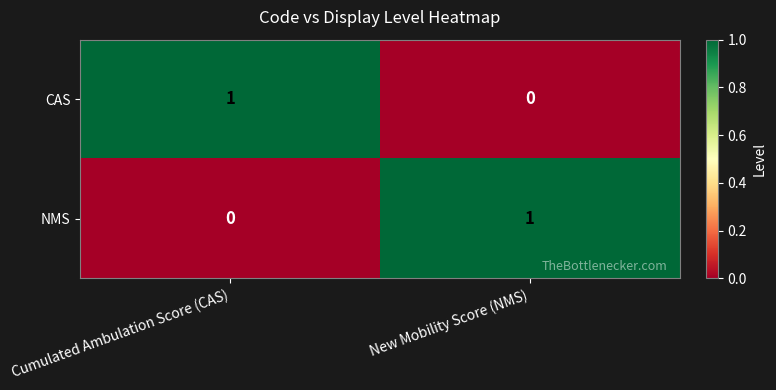

Reading right to left, extract all data points from this chart.

CAS: 0	1
NMS: 1	0